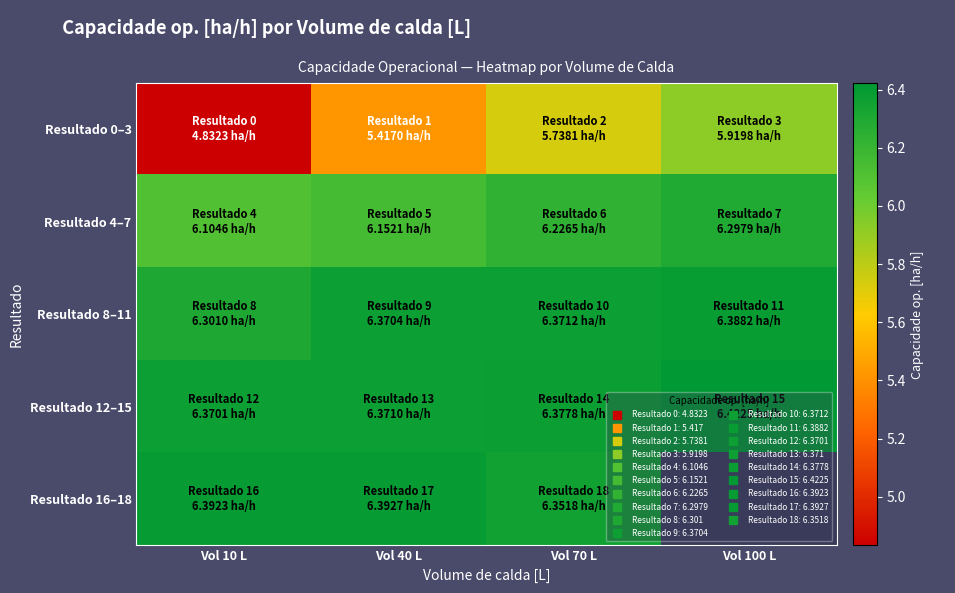

What is the difference between the highest and lowest values at Vol 40 L?

1.0